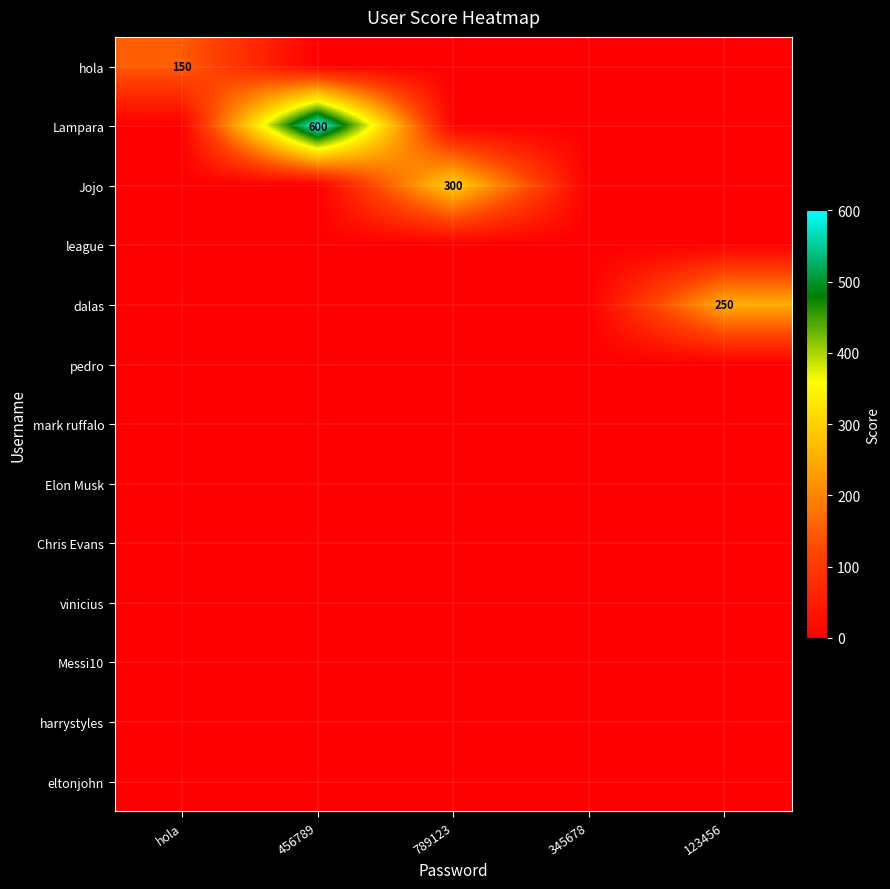

Which series has the largest total across all categories?

Lampara